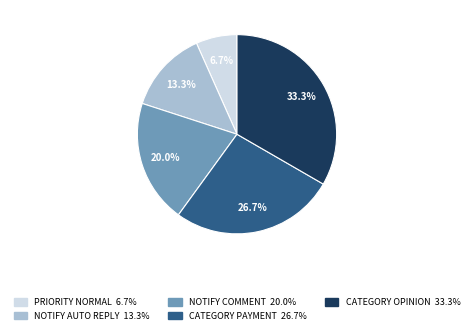

Is there a majority slice in this chart?

No